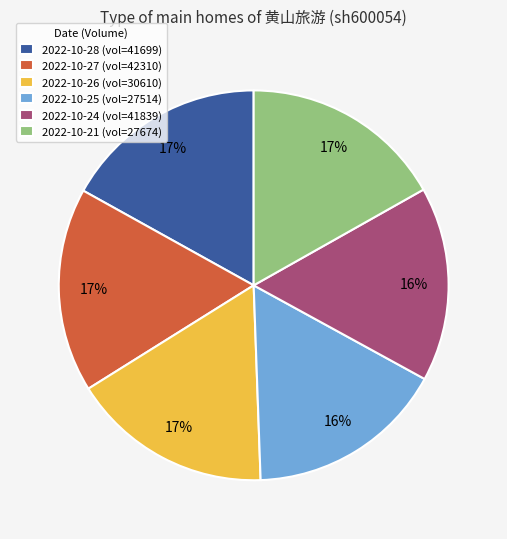

Approximately how many times larger is the value at 2022-10-21 (vol=27674) compared to 2022-10-26 (vol=30610)?

1.0